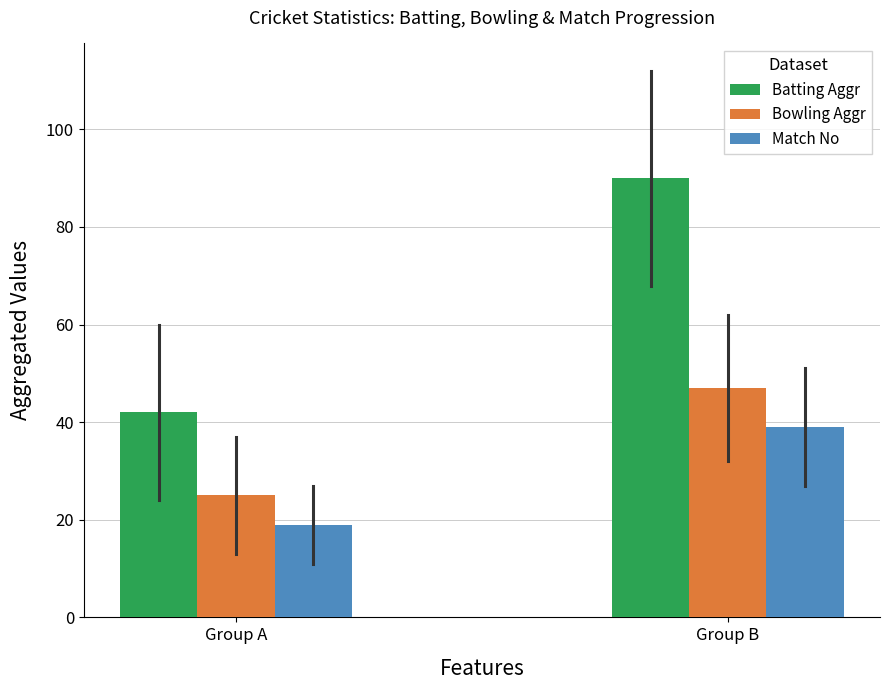

Where is Batting Aggr nearest to the value 66?

Group A